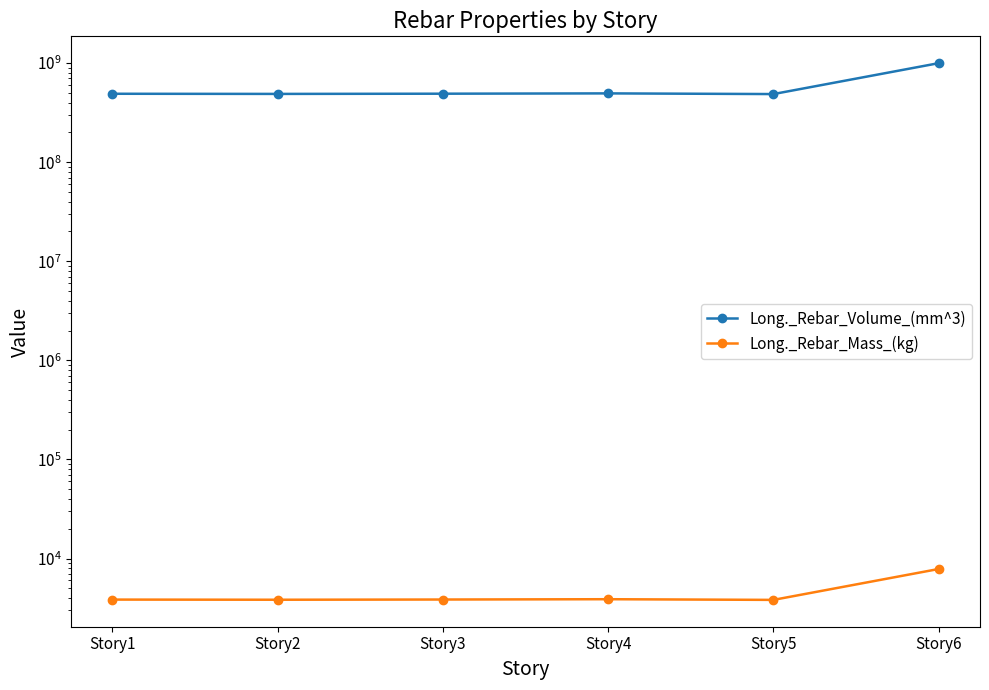

Which has a higher value, Story4 or Story6?

Story6